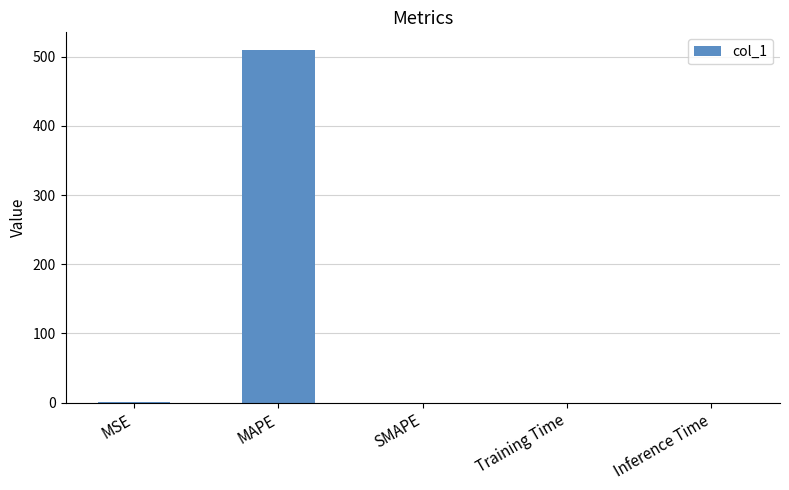

What is the approximate value at MAPE?

509.9